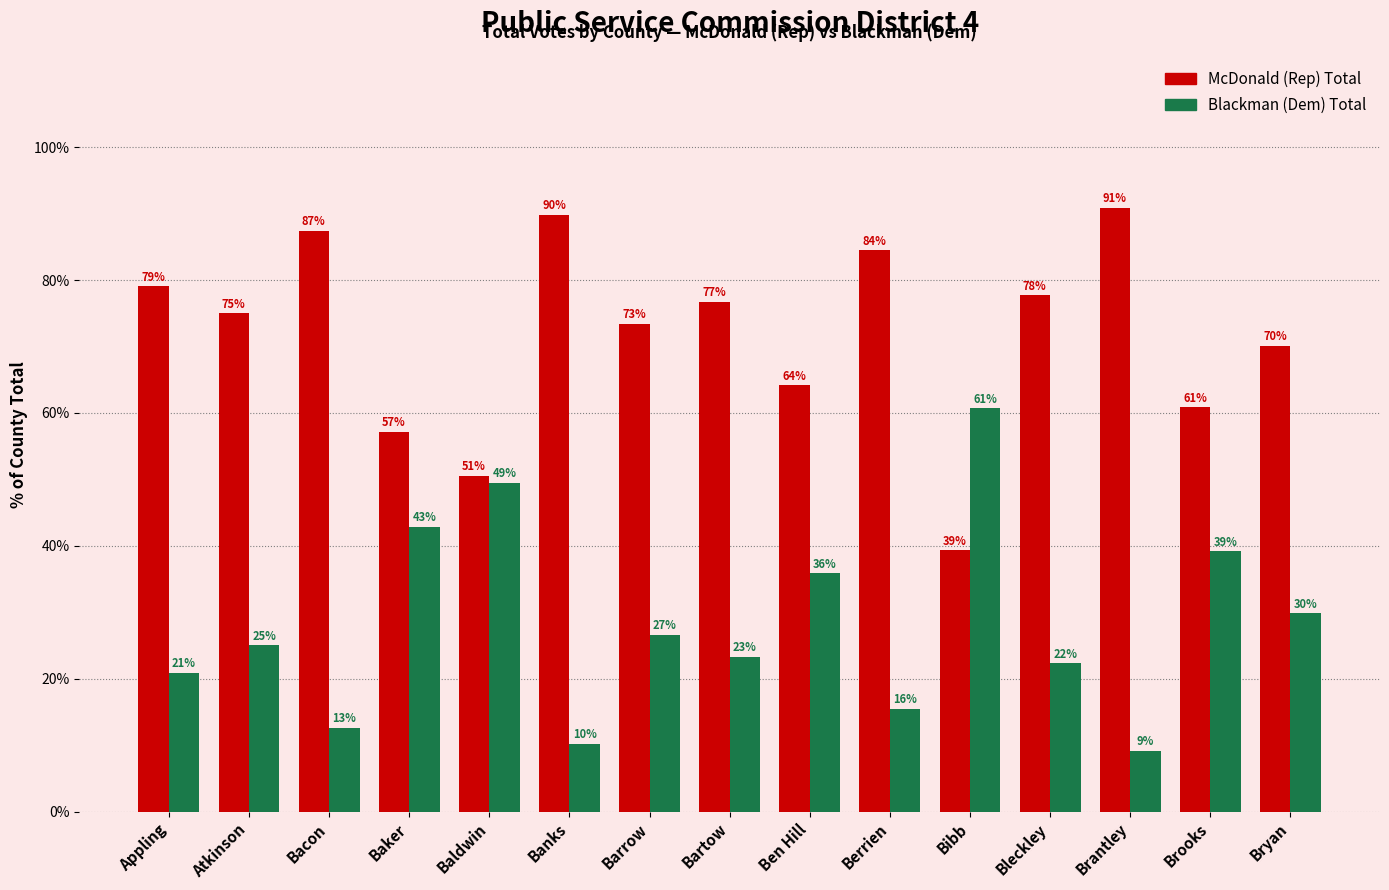

What is the spread (max minus min) of values at Bibb?

21.4